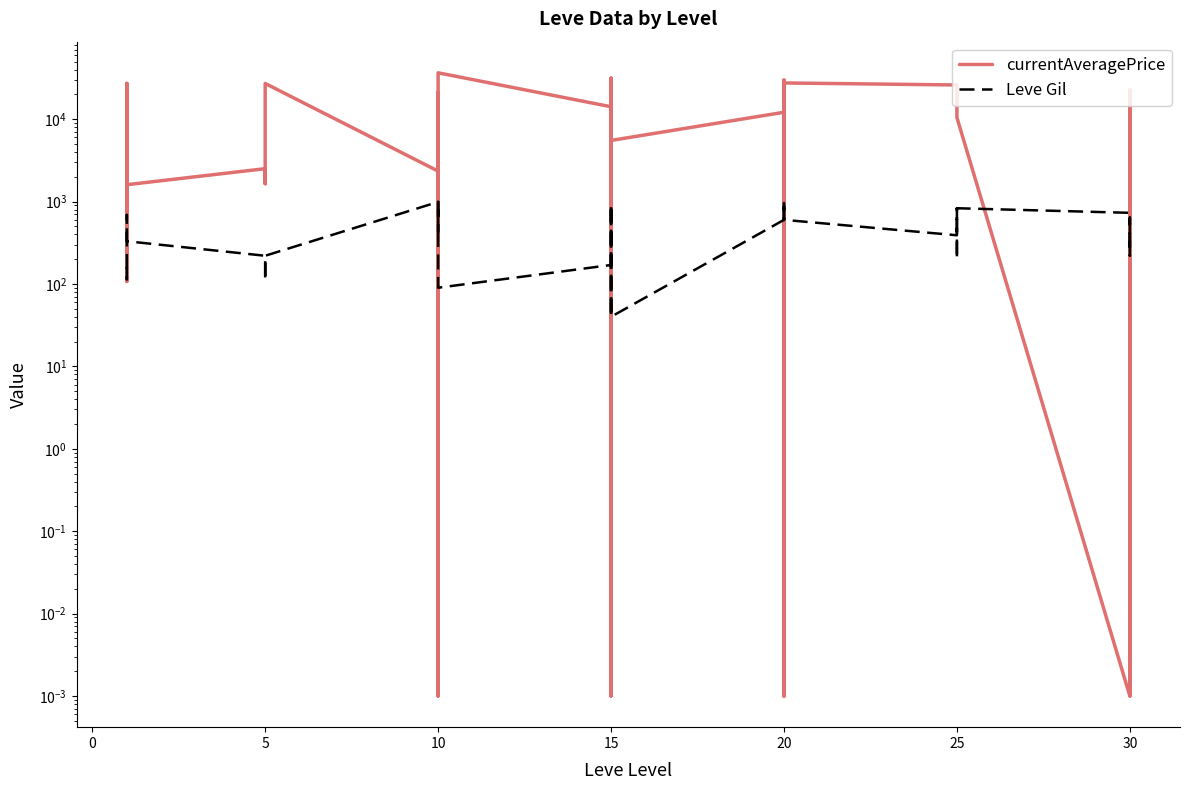

Which series changed the most between −5 and 37?

currentAveragePrice